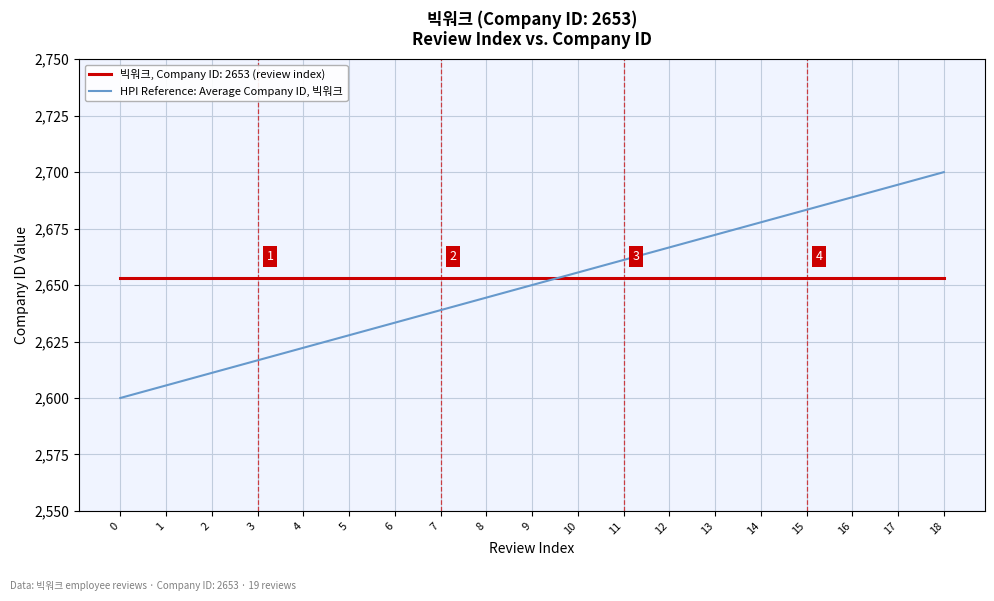

Which series changed the most between 13 and 16?

HPI Reference: Average Company ID, 빅워크